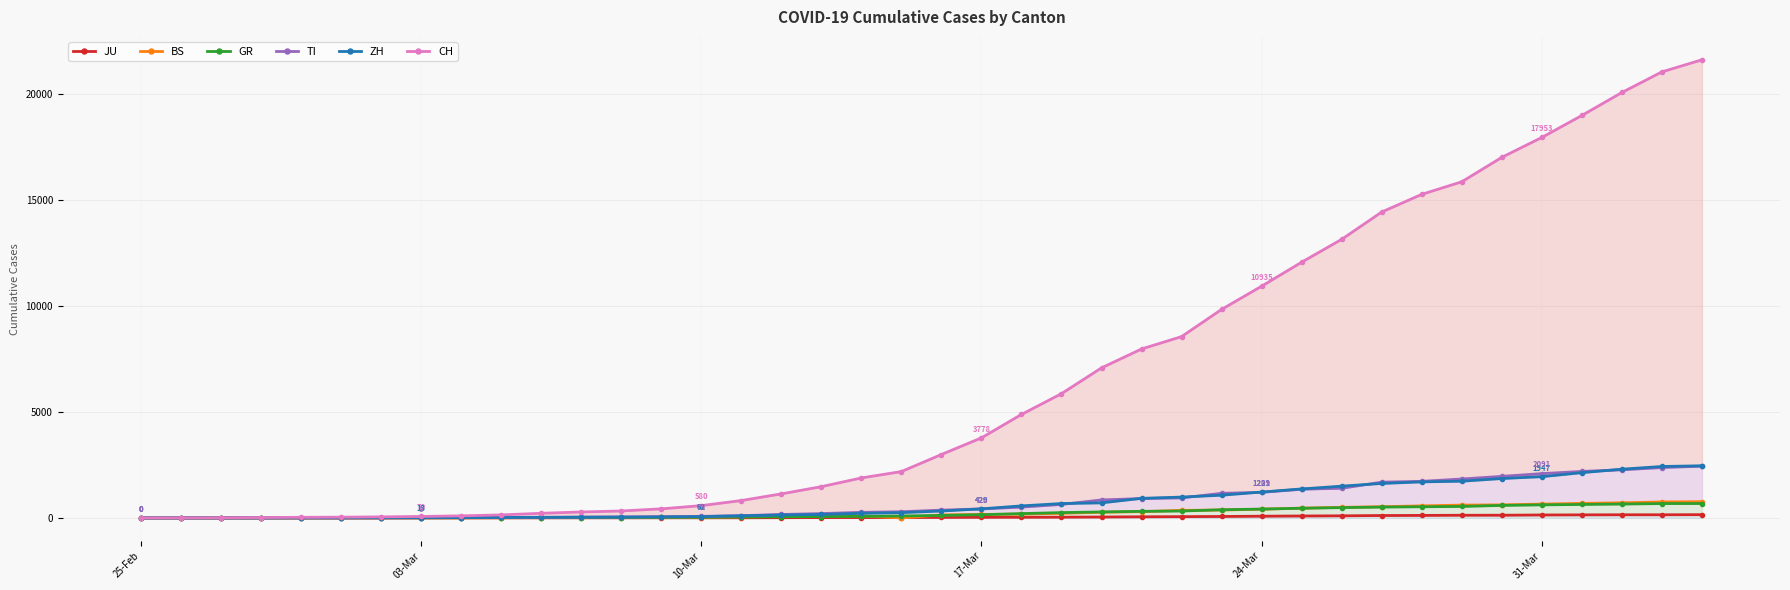

What is the maximum value for GR?

680